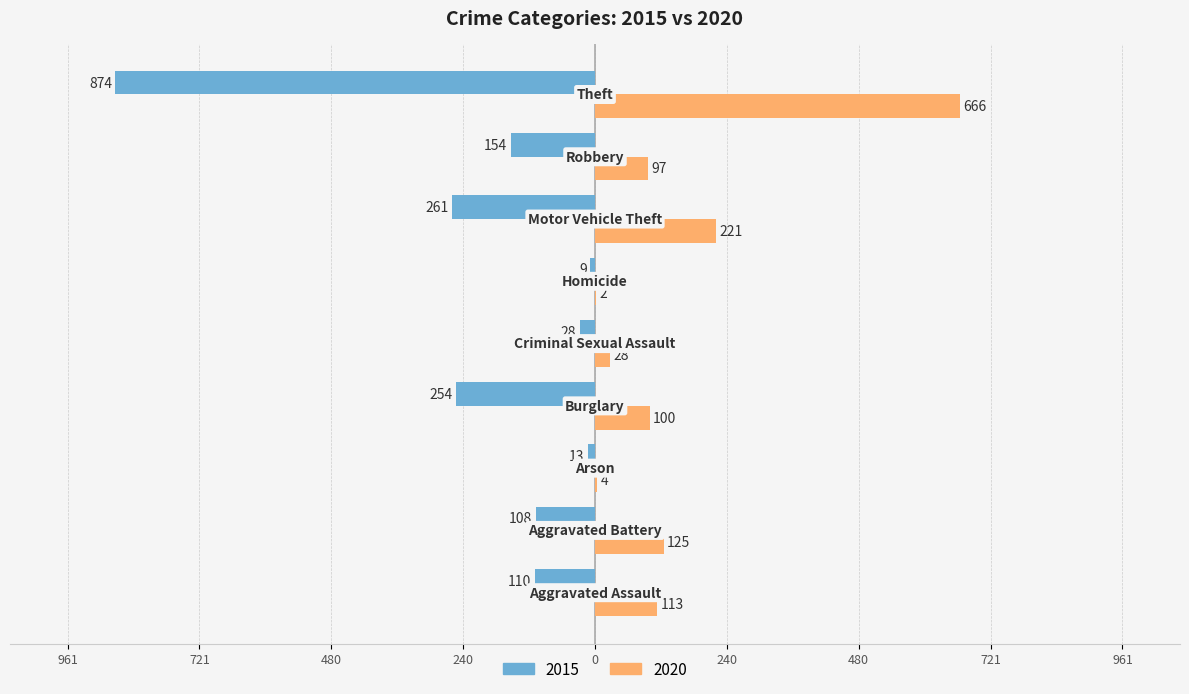

Reading left to right, transcribe all the data shown in this chart.

2015: -110	-108	-13	-254	-28	-9	-261	-154	-874
2020: 113	125	4	100	28	2	221	97	666